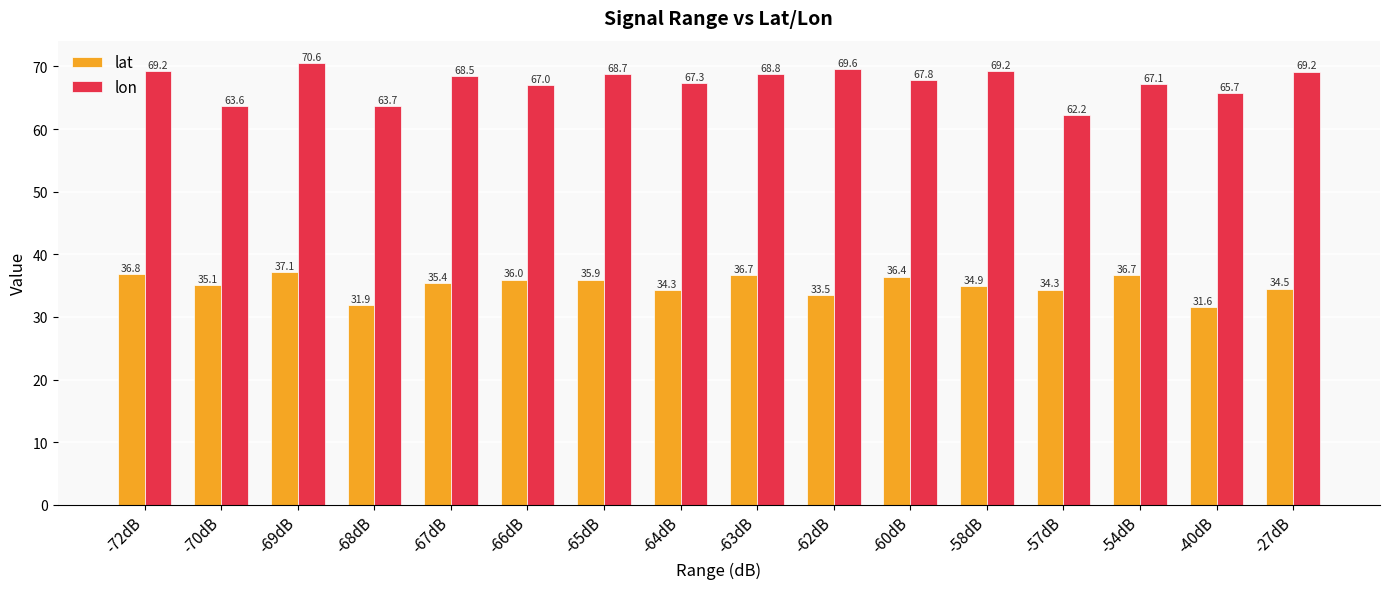

What is the difference between the lat values at -65dB and -70dB?

0.8